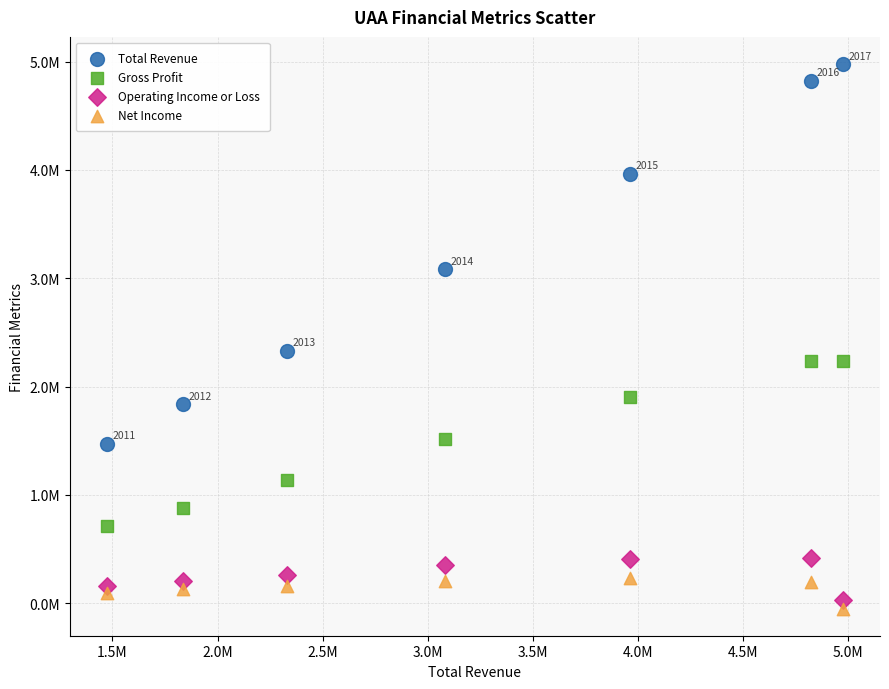

Which series contains the highest Y value?

Total Revenue